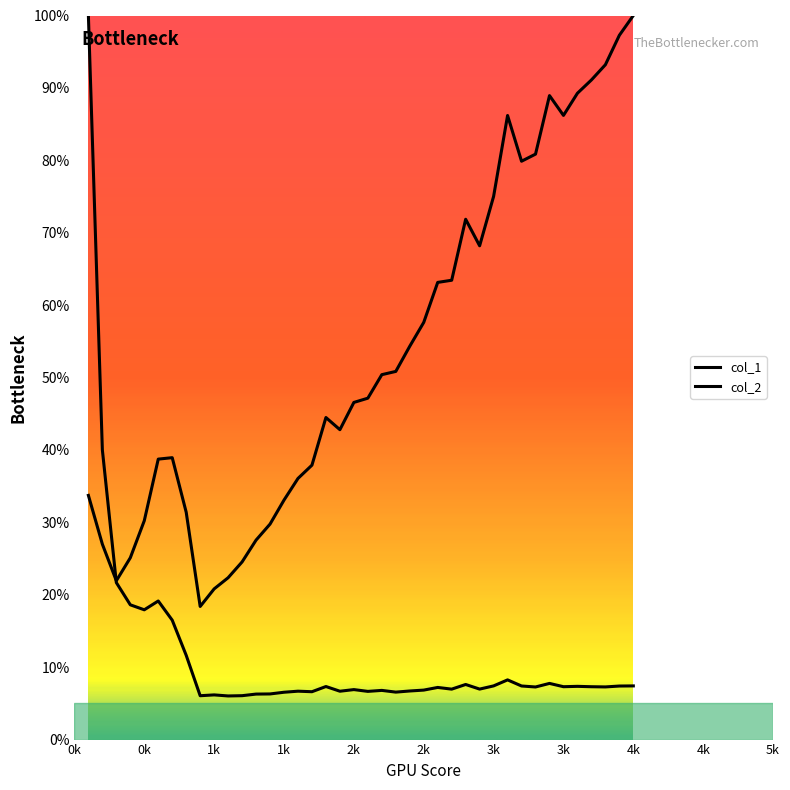

Between 38 and 39, which is larger?

39